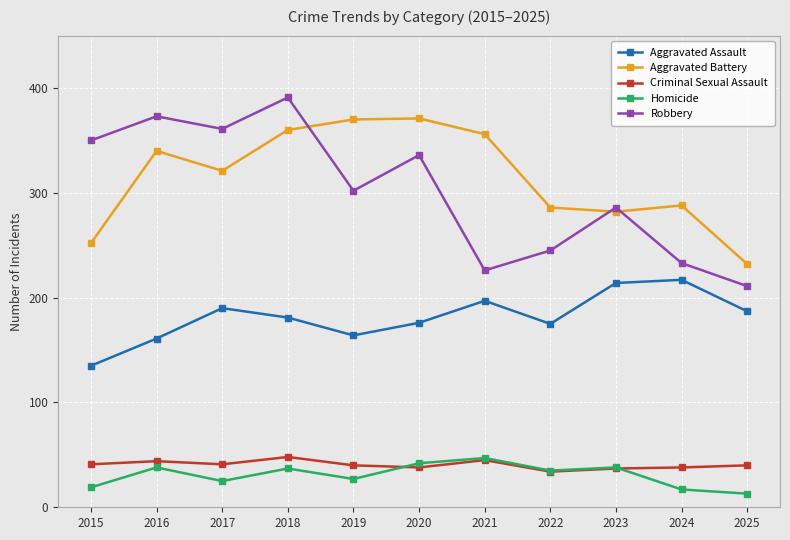

What is the value of the Criminal Sexual Assault point at the 5th from the left?

40